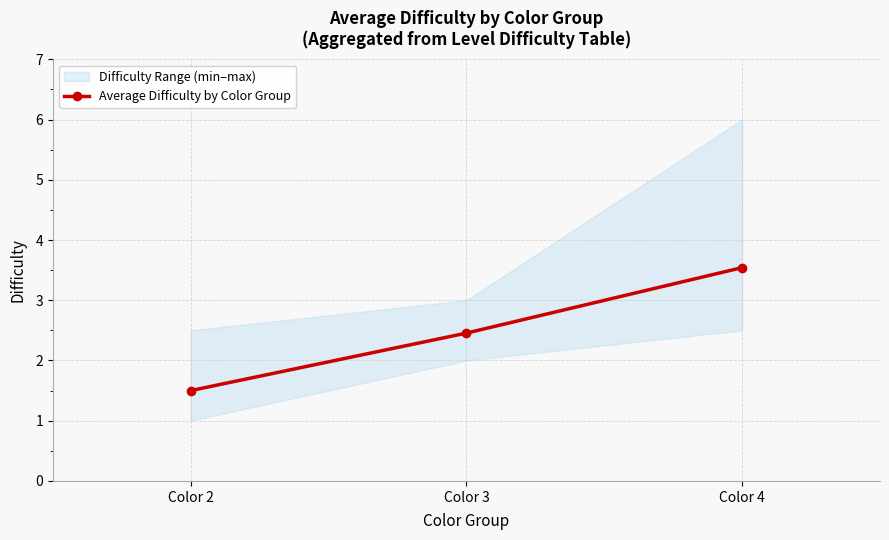

List the labels in order of value, smallest first.

Color 2, Color 3, Color 4